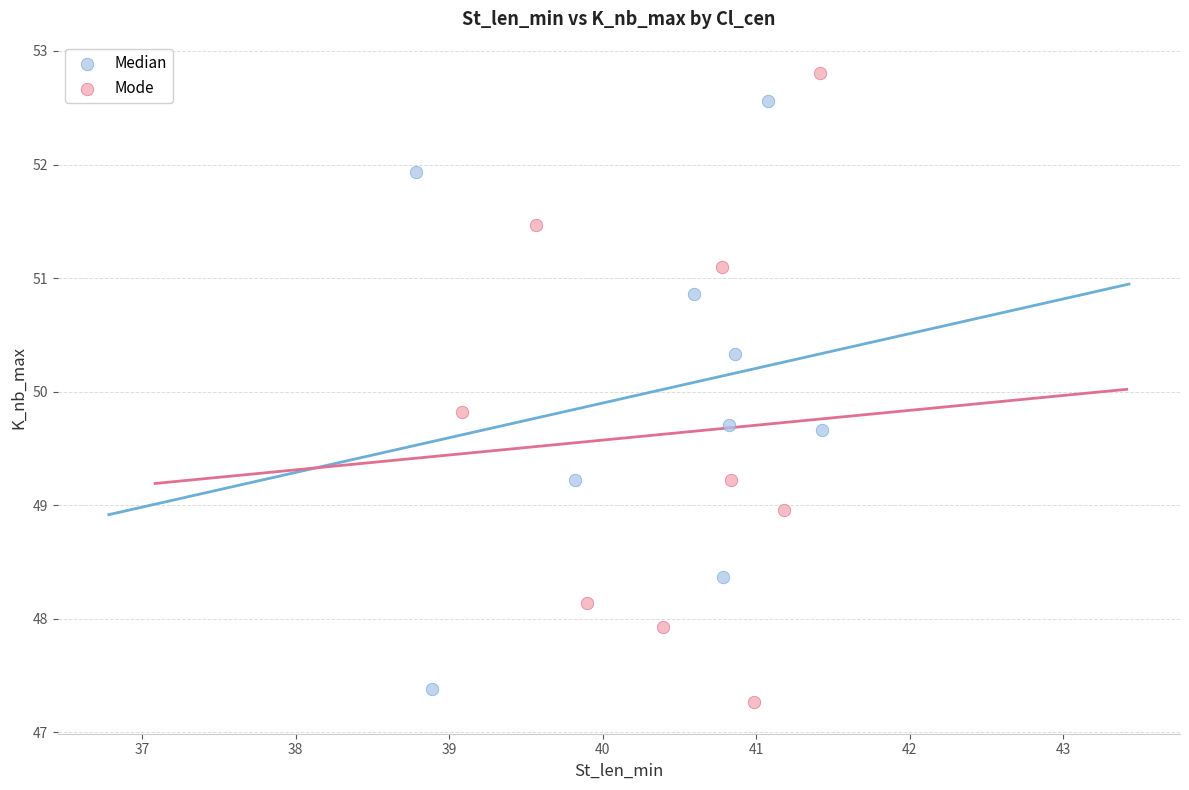

Which series reaches the minimum Y coordinate?

Mode